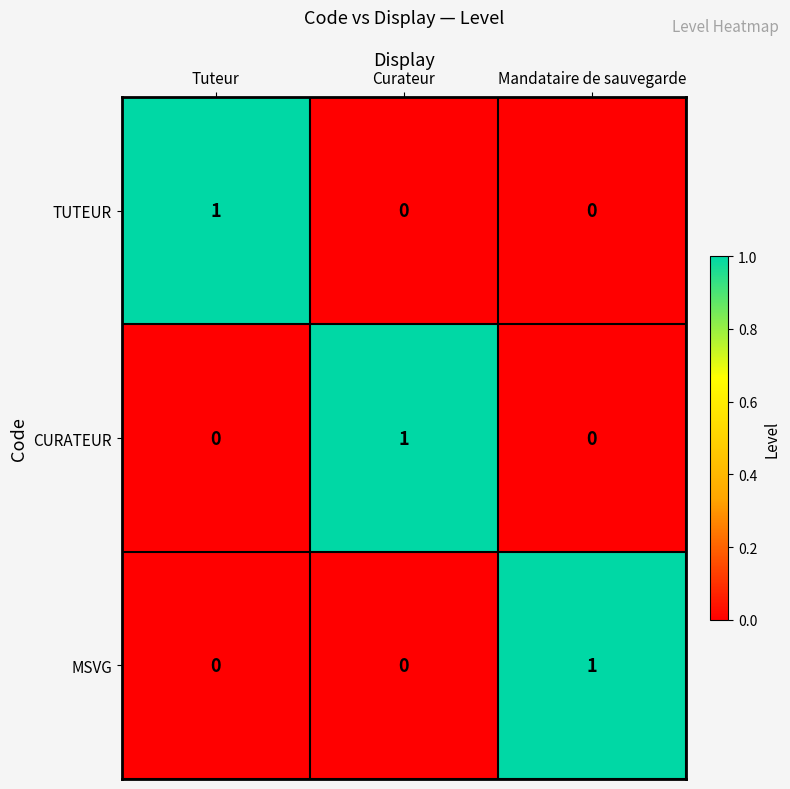

The value of TUTEUR at Tuteur is 0. True or false?

False